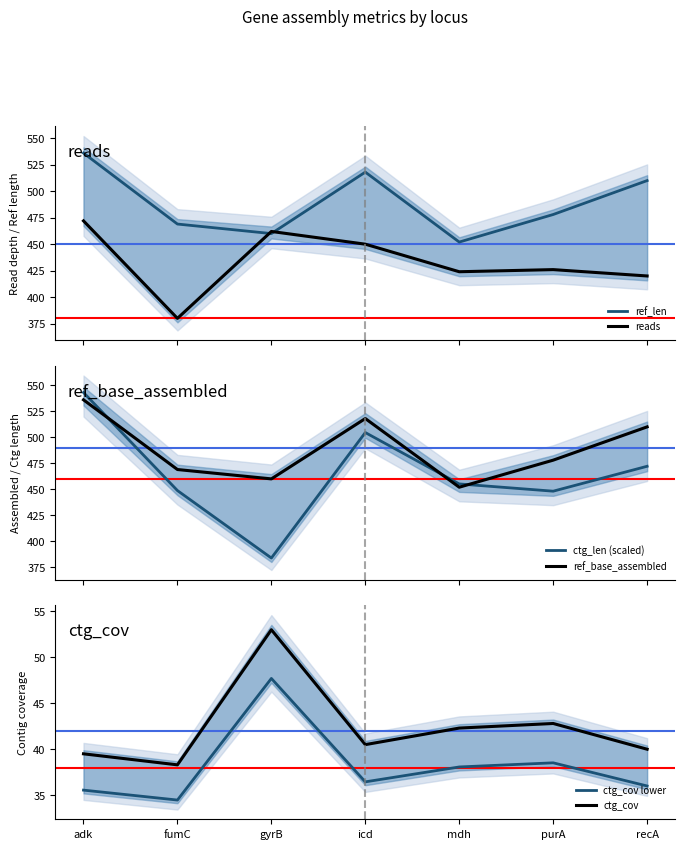

What is the label of the 4th point from the right?

icd